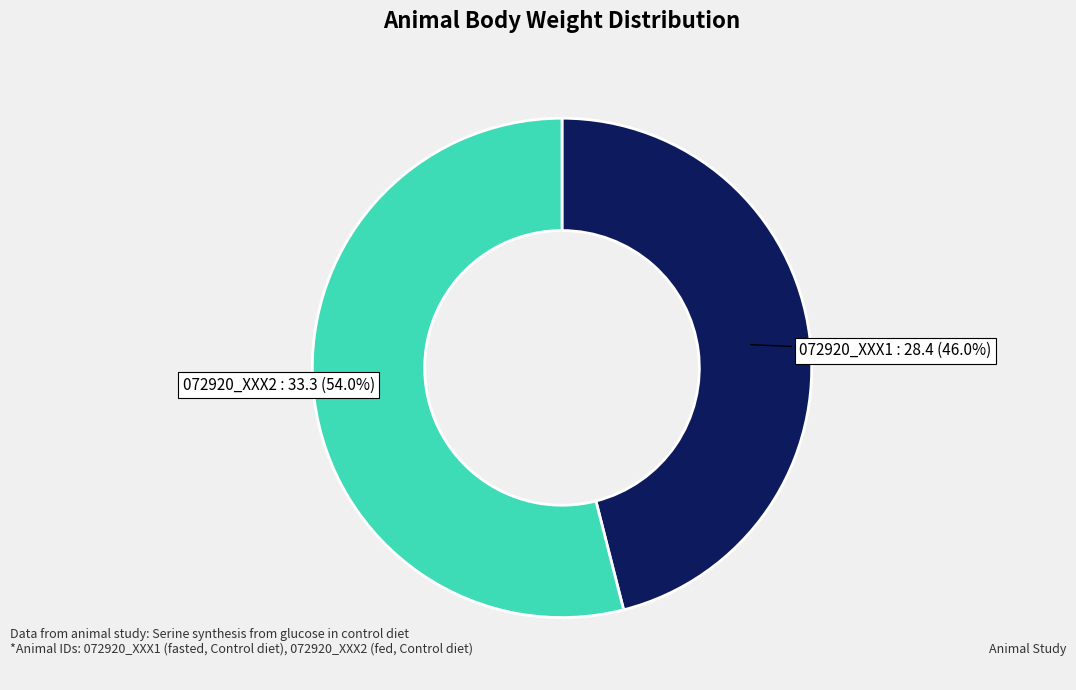

What percentage is the 072920_XXX1 slice, to the nearest percent?

46%